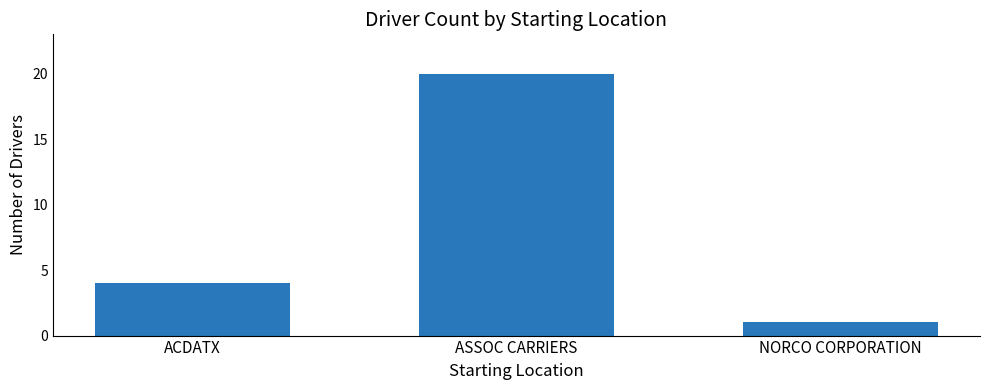

The value at ASSOC CARRIERS is 30. True or false?

False